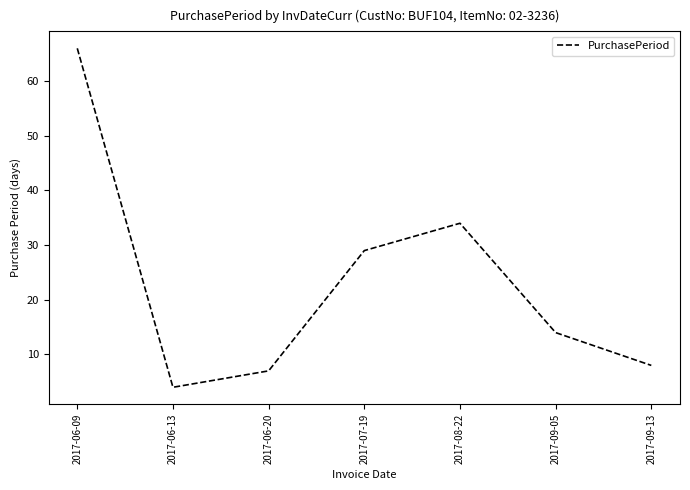

How many interior local valleys (lower than both neighbors) does the data have?

1